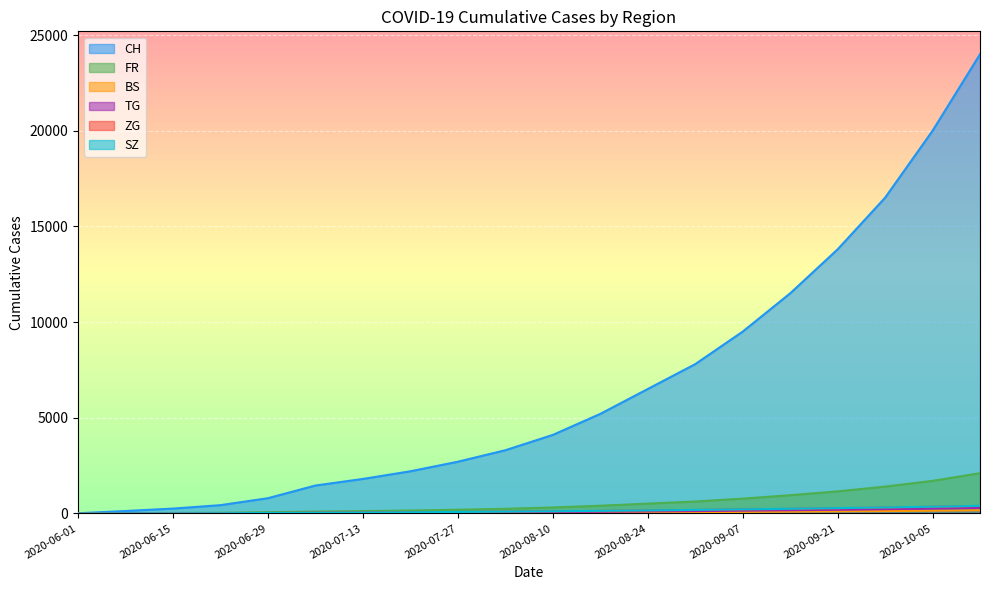

What position from the right is 2020-07-06?

15